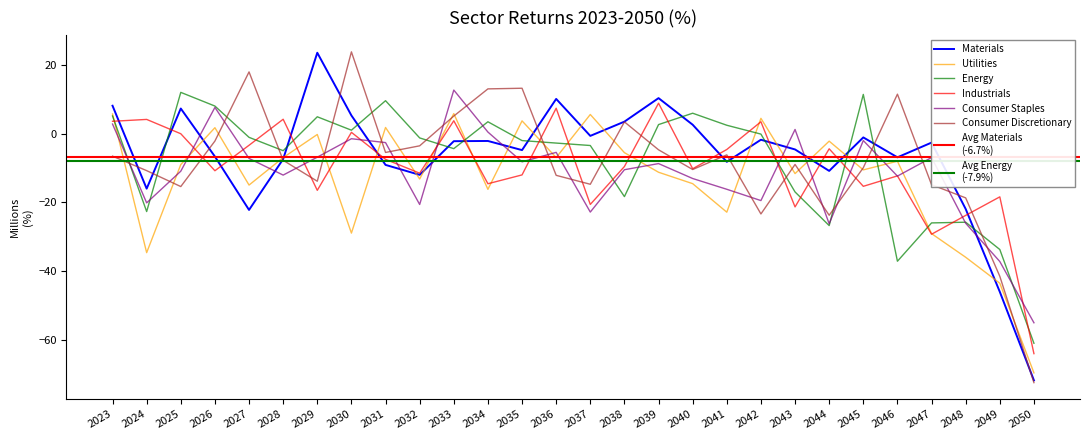

Which series has the widest spread of values?

Consumer Discretionary